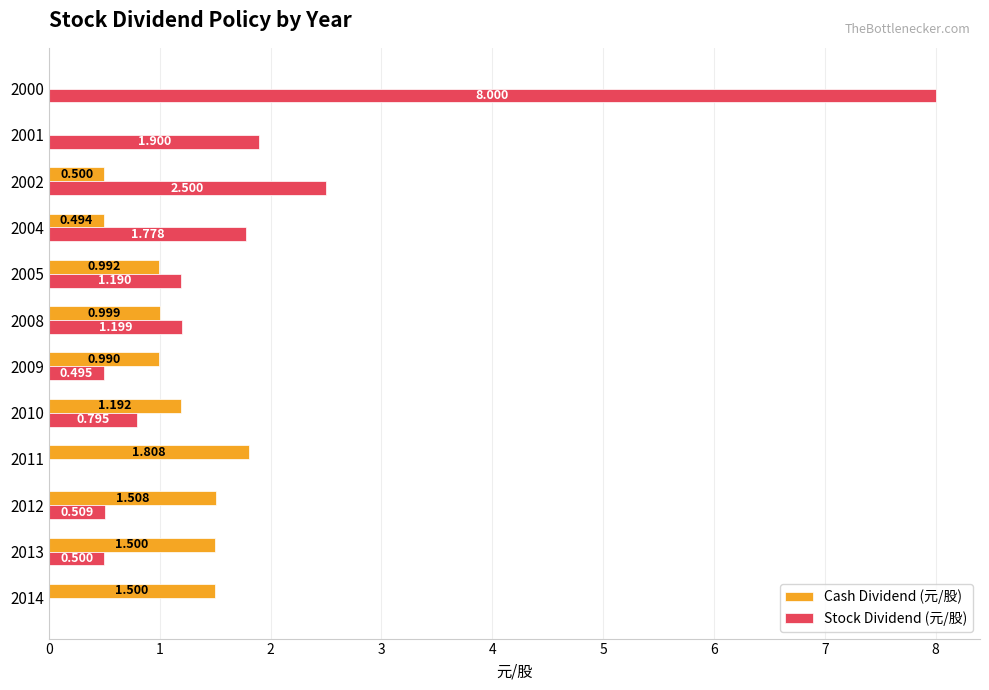

Is the value of Cash Dividend (元/股) at 2000 greater than the value of Stock Dividend (元/股) at 2013?

No